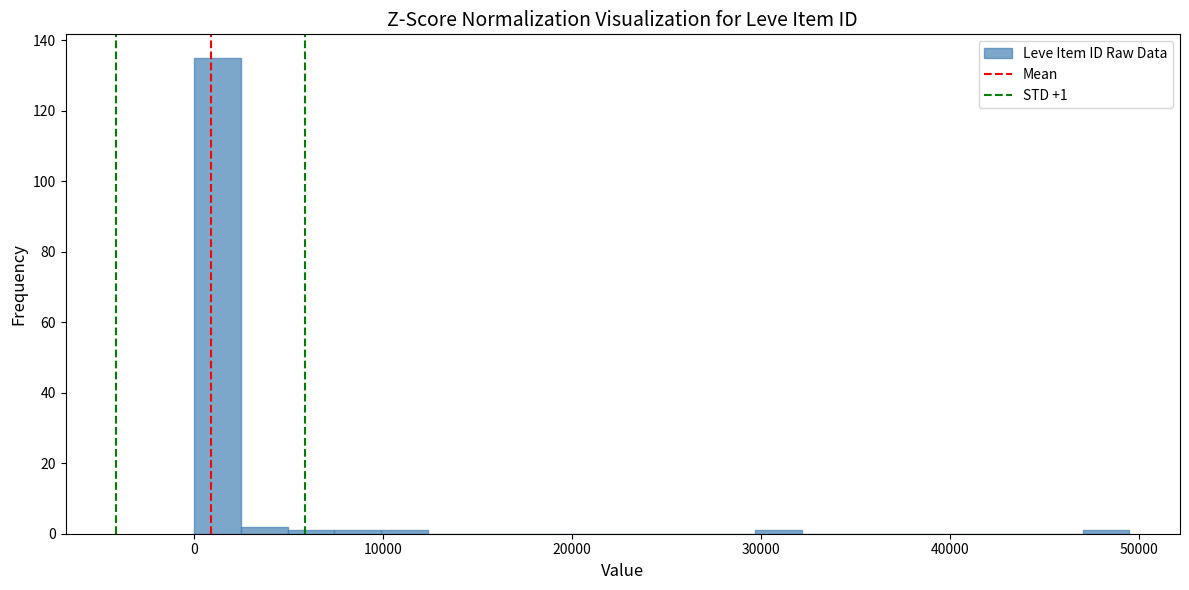

Read against the x-axis, roughly where is the centre of the tallest bar?

1000